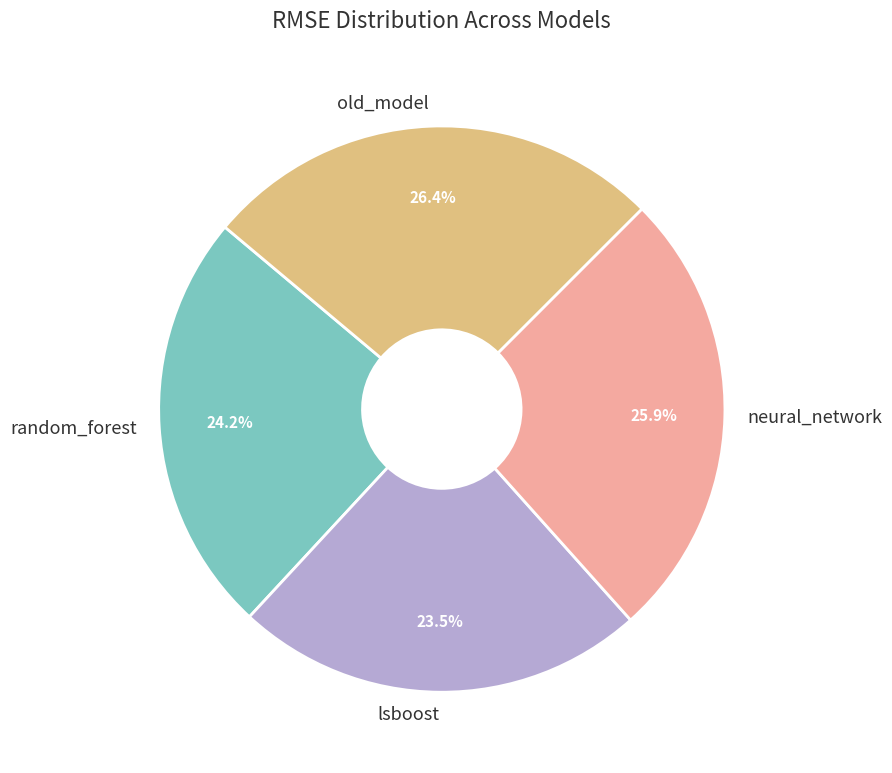

What is the smallest slice in the pie chart?

lsboost